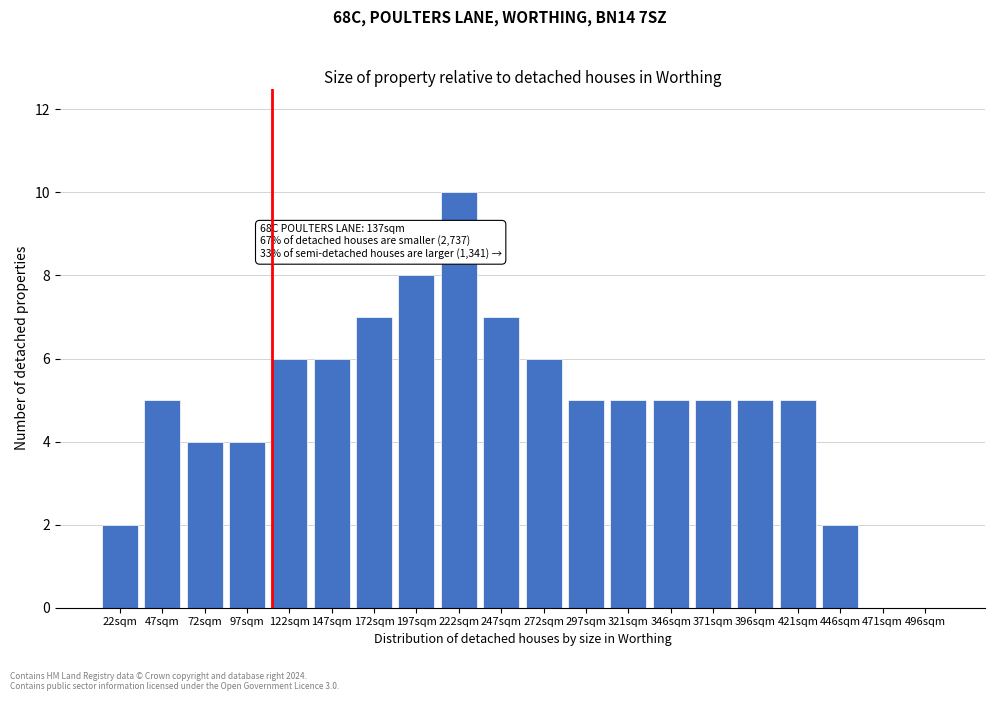

Reading left to right, what are all the values shown in this chart?

22sqm=2	47sqm=5	72sqm=4	97sqm=4	122sqm=6	147sqm=6	172sqm=7	197sqm=8	222sqm=10	247sqm=7	272sqm=6	297sqm=5	321sqm=5	346sqm=5	371sqm=5	396sqm=5	421sqm=5	446sqm=2	471sqm=0	496sqm=0